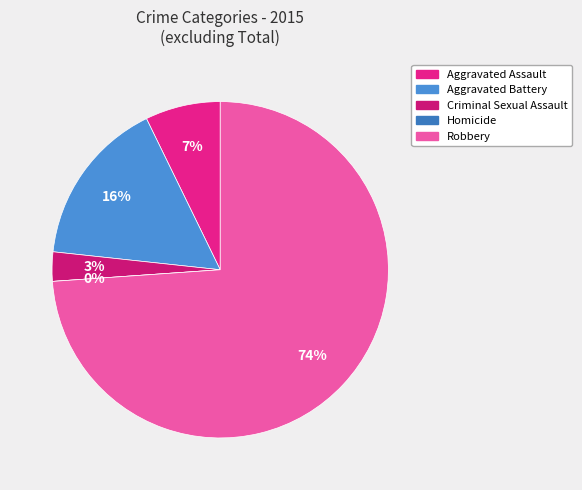

True or false: Aggravated Battery accounts for 16% of the total.

True